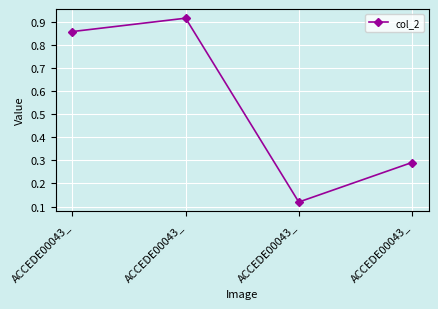

Is this an area chart (filled region under the line)?

No